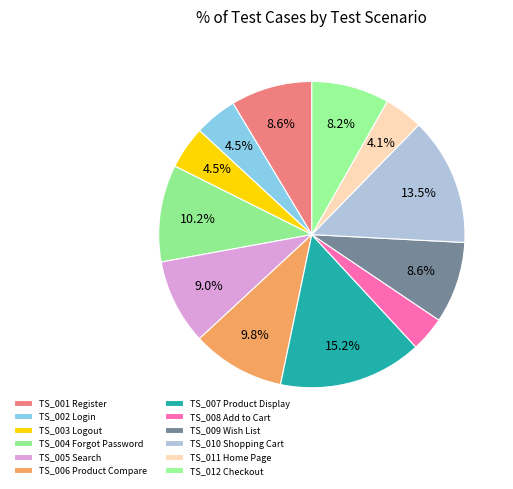

What percentage do TS_009 Wish List and TS_005 Search together represent?

17.6%